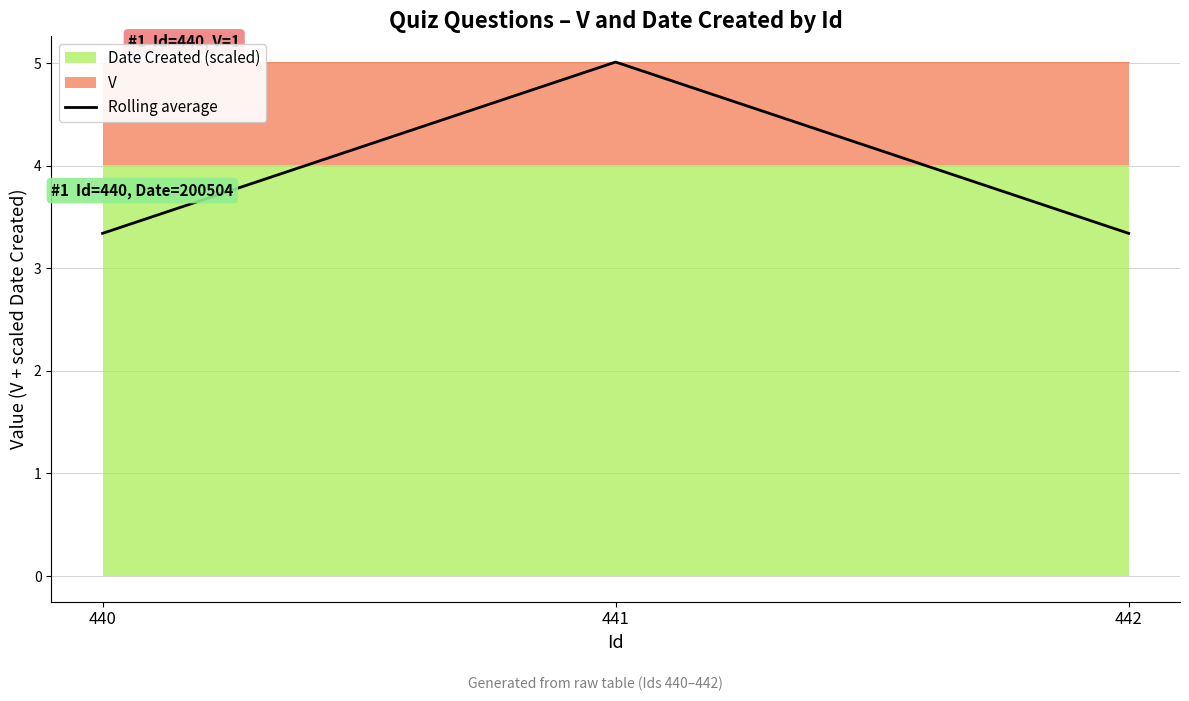

What is the greatest value displayed?

5.0